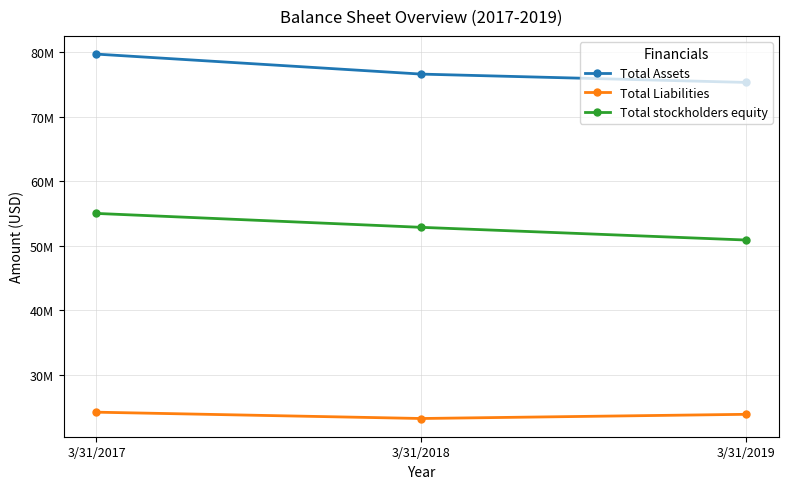

Does the chart have visible grid lines?

Yes